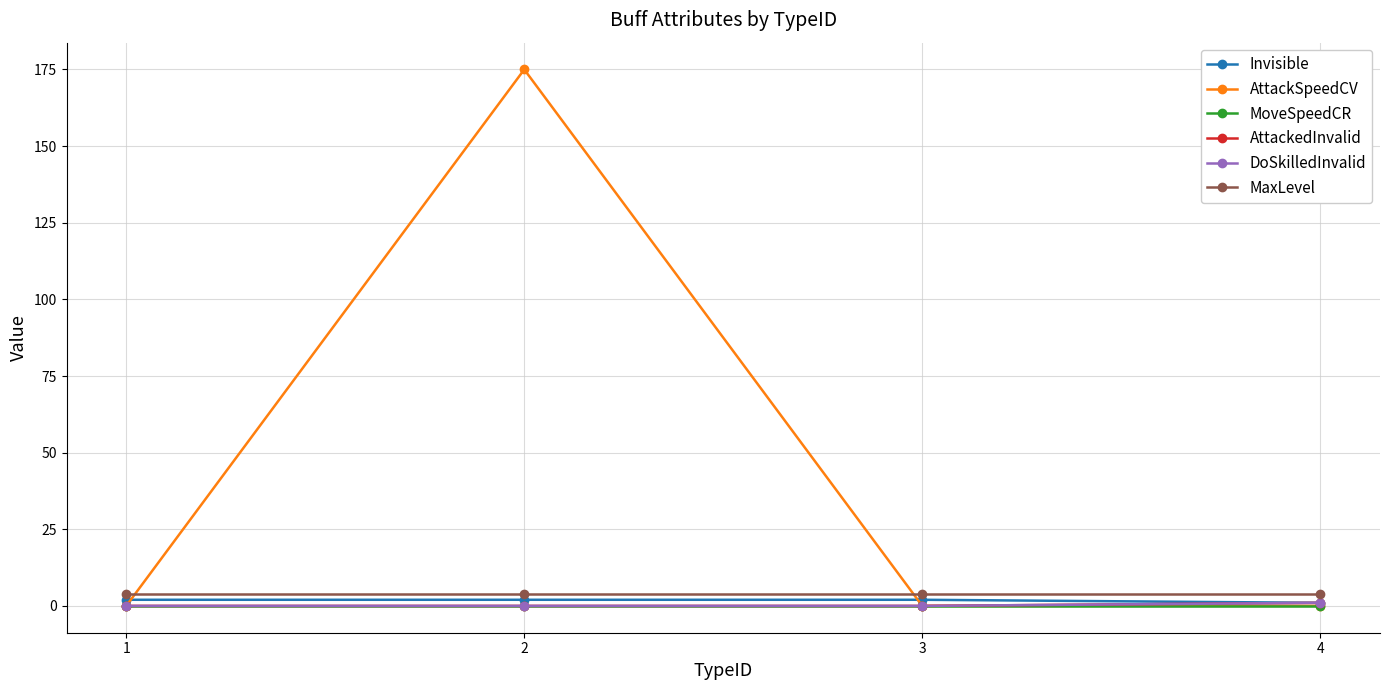

What is the difference between the highest and lowest values at 3?

4